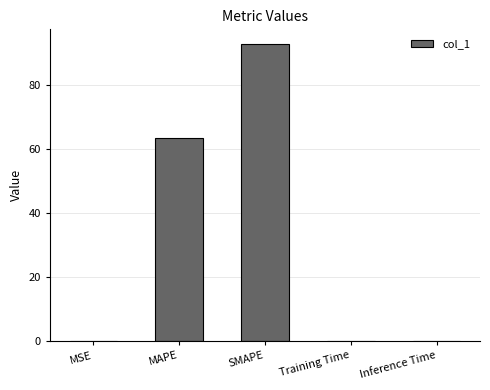

What value does the data have at SMAPE?

92.7